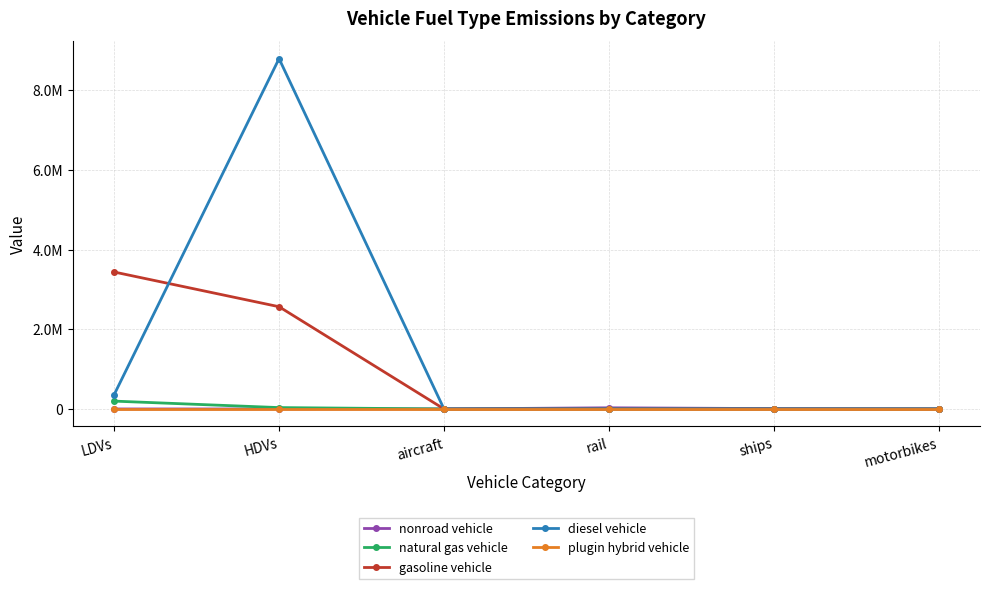

True or false: plugin hybrid vehicle has more than 2 interior local peaks.

False